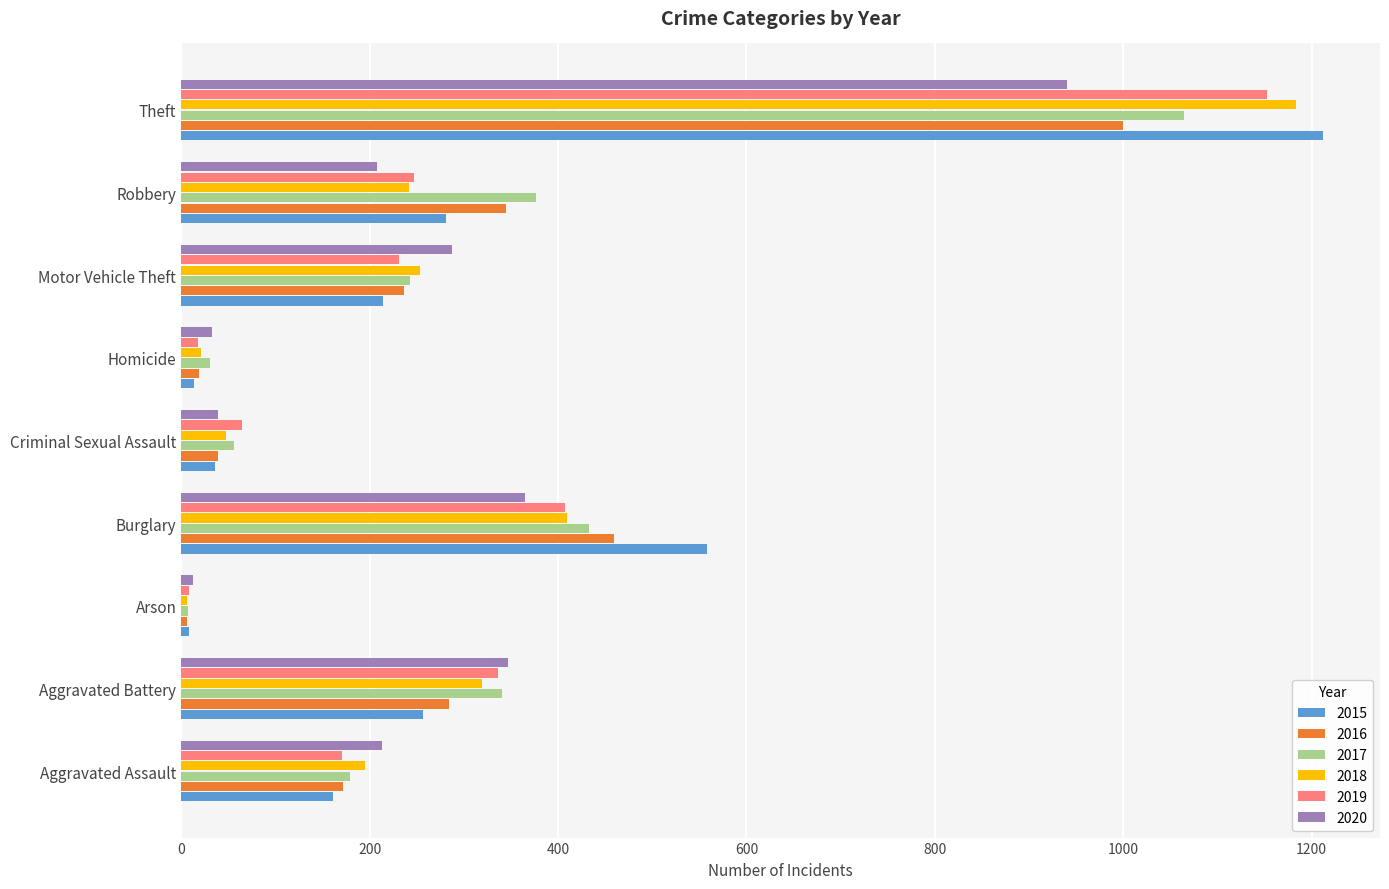

What is the total value across all series at Robbery?

1700